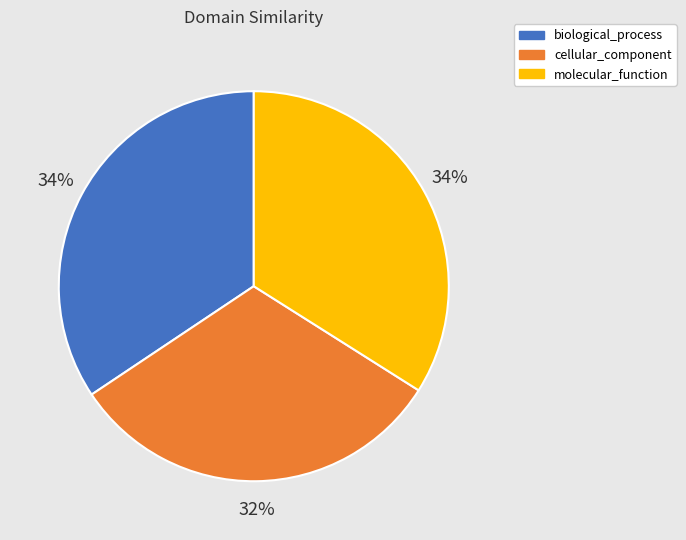

Count the number of slices in the pie.

3